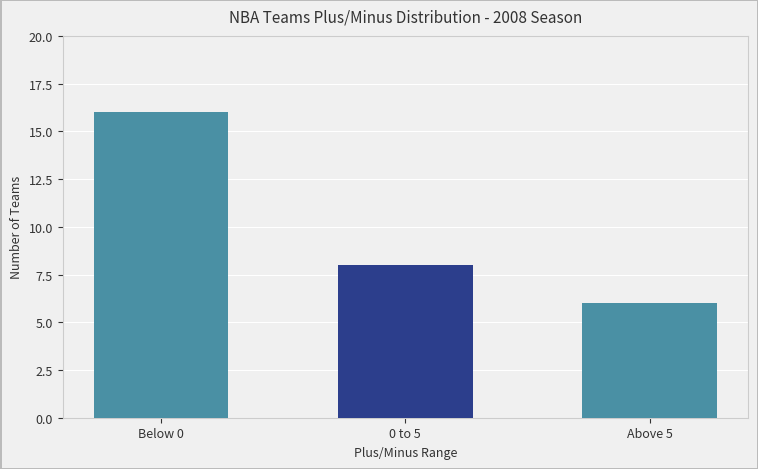

How many data points are less than 0?

16